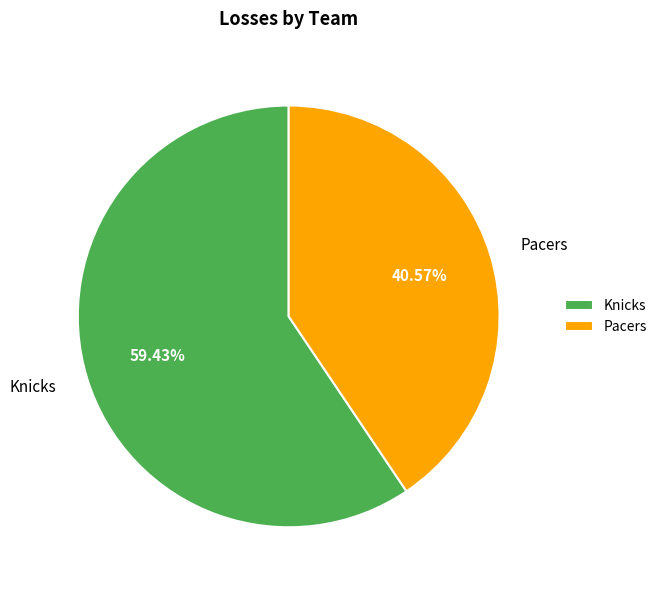

How many slices are in this pie chart?

2